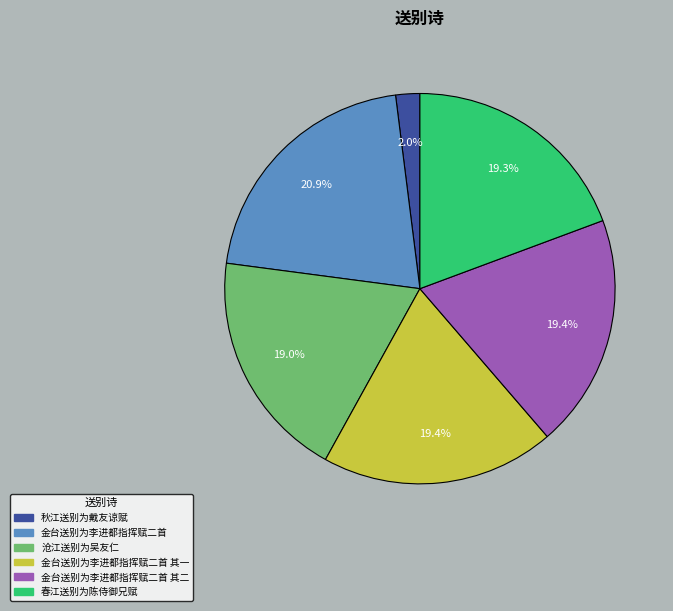

To the nearest percent, what is the combined percentage of 金台送别为李进都指挥赋二首 其一 and 金台送别为李进都指挥赋二首?

40%